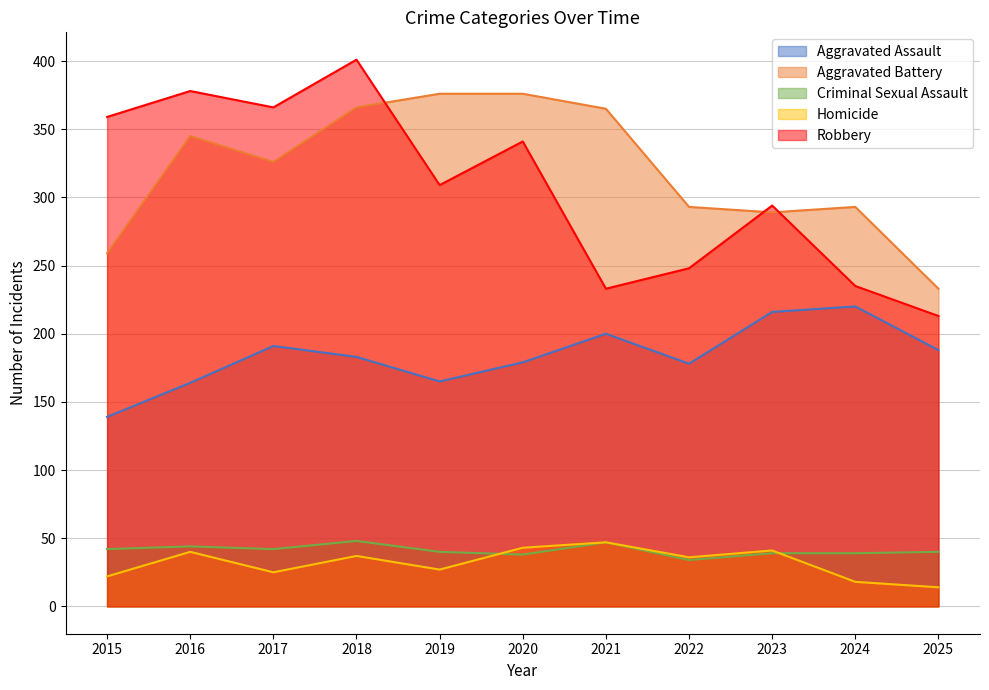

At which label is Homicide closest to 30?

2019